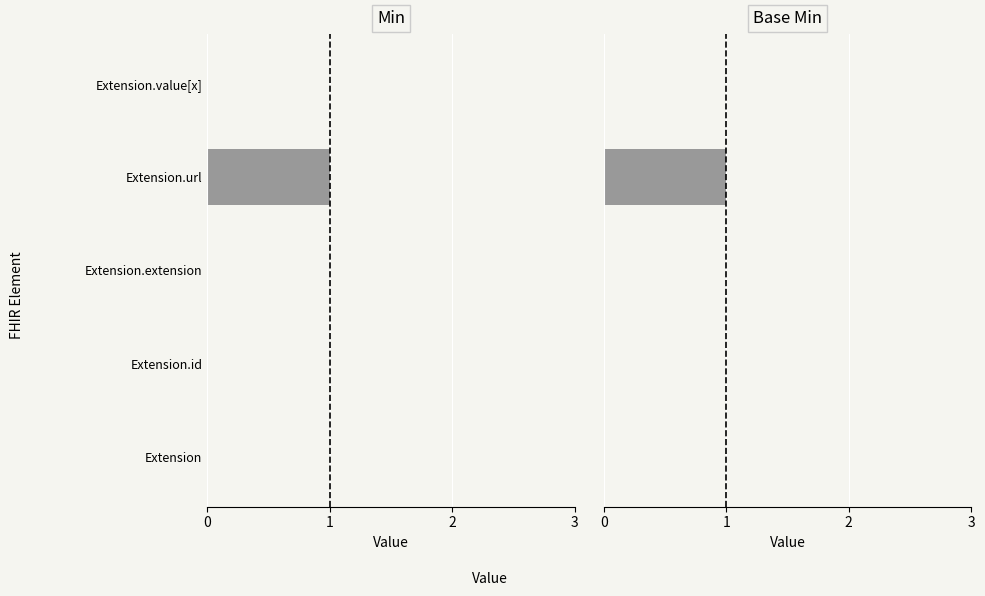

Which series changed the most between 0 and 4?

Min